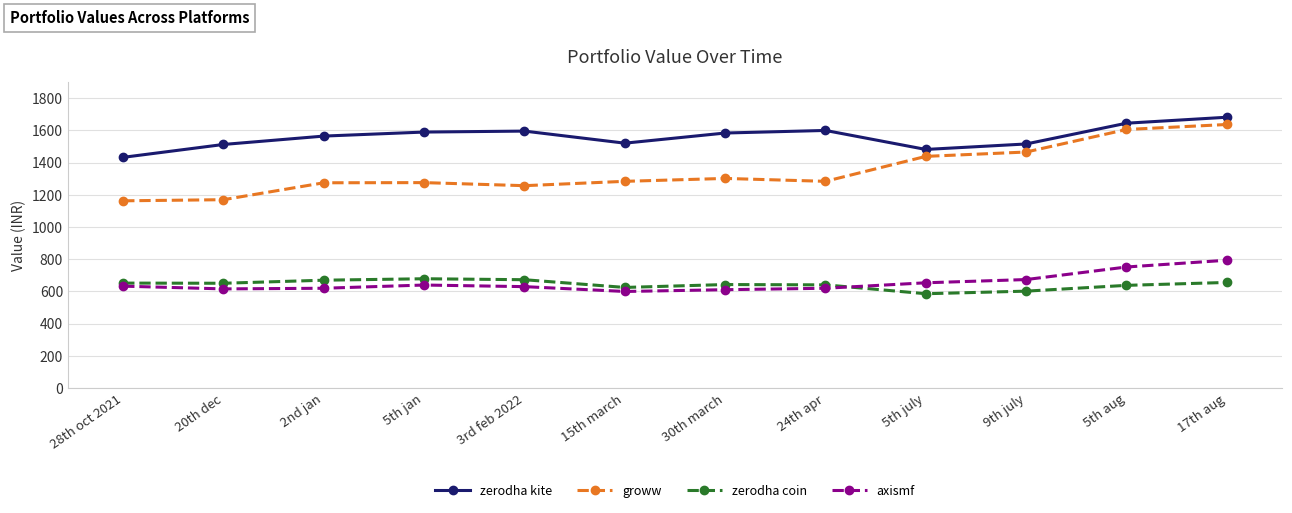

Which series has the largest total across all categories?

zerodha kite